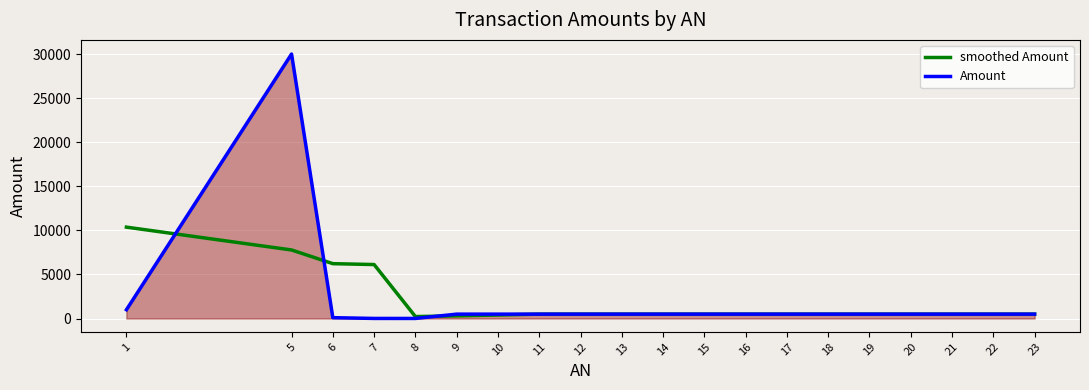

Reading right to left, extract all data points from this chart.

smoothed Amount: 23=500.0	22=500.0	21=500.0	20=500.0	19=500.0	18=500.0	17=500.0	16=500.0	15=500.0	14=500.0	13=500.0	12=500.0	11=500.0	10=402.0	9=304.4	8=224.4	7=6124.4	6=6224.4	5=7778.0	1=10366.7
Amount: 23=500.0	22=500.0	21=500.0	20=500.0	19=500.0	18=500.0	17=500.0	16=500.0	15=500.0	14=500.0	13=500.0	12=500.0	11=500.0	10=500.0	9=500.0	8=10.0	7=12.0	6=100.0	5=30000.0	1=1000.0